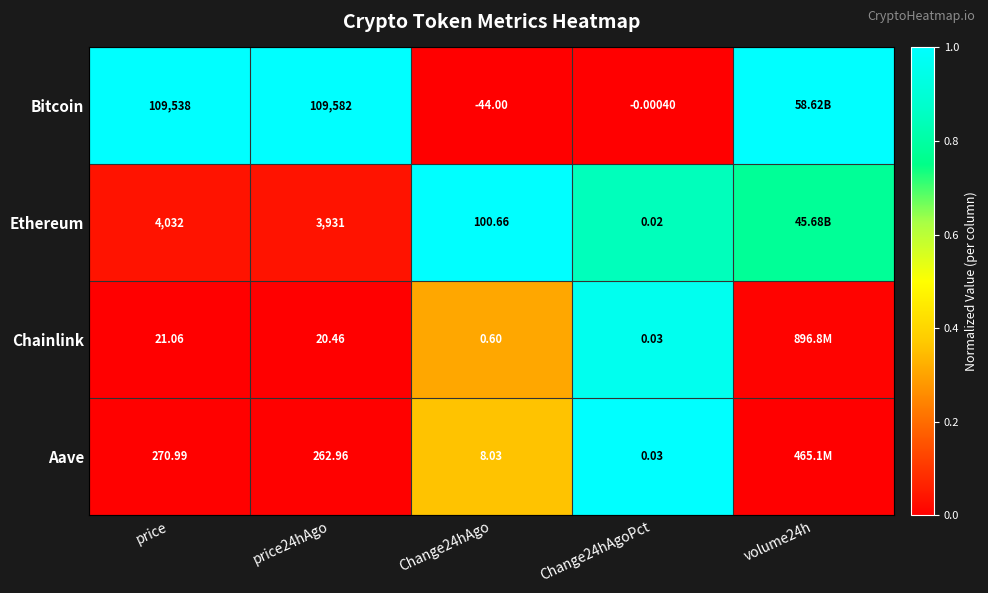

Which series changed the most between Change24hAgo and Change24hAgoPct?

Ethereum